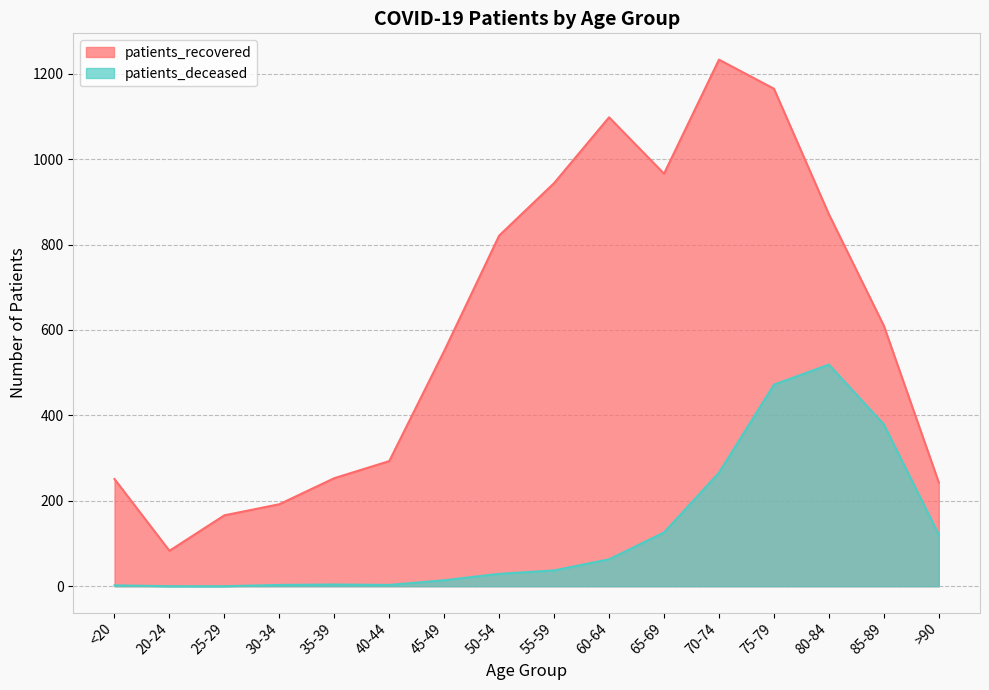

Reading left to right, list all the values displayed in this chart.

patients_recovered: 251	83	166	192	253	293	551	821	944	1098	966	1233	1165	871	610	243
patients_deceased: 2	0	0	3	4	3	14	29	37	63	126	266	472	519	379	121